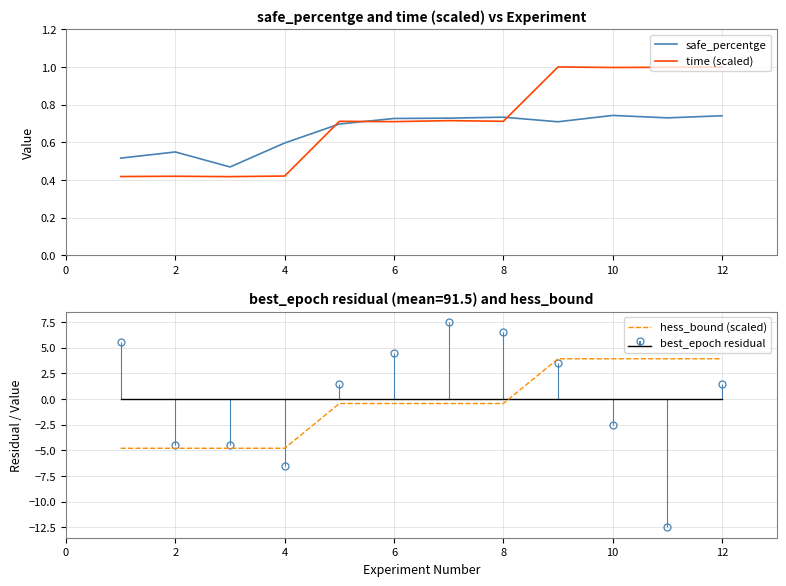

What is the highest value of the time (scaled) series?

1.0